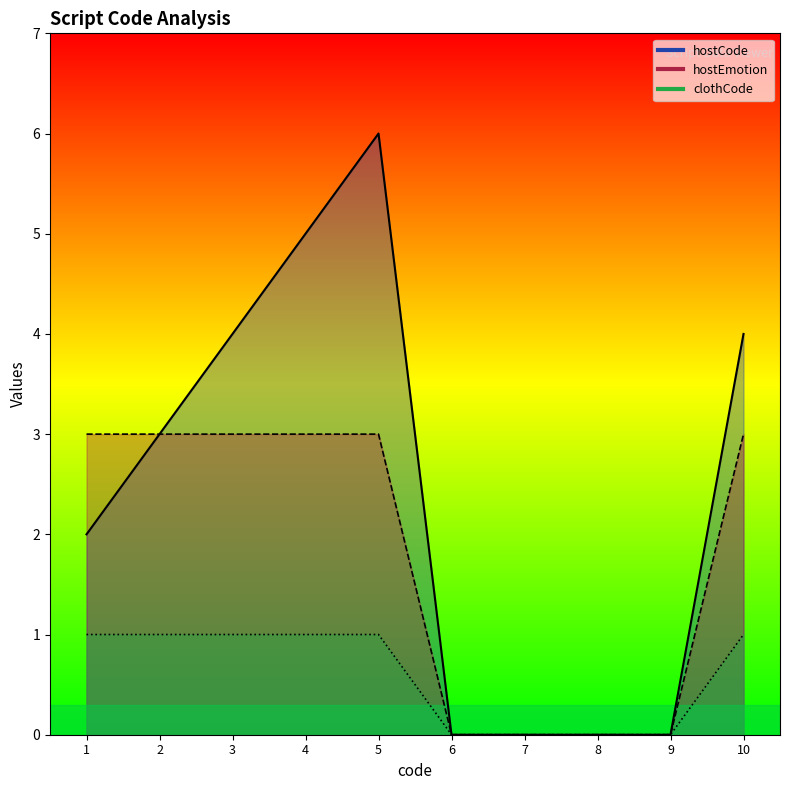

How many hostCode values are between 0 and 4?

8